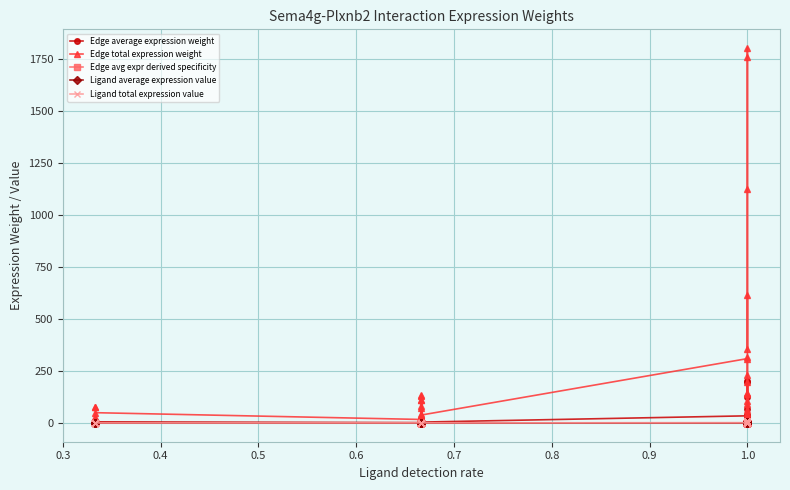

What is the value of the Edge average expression weight point at the 28th from the left?

16.1